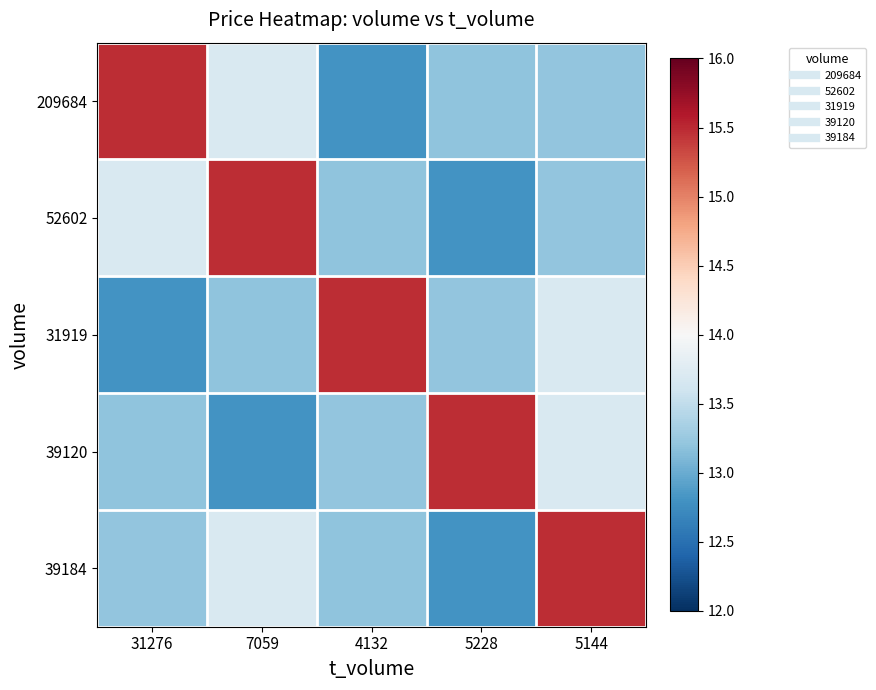

Reading left to right, extract all data points from this chart.

209684: 31276=15.5	7059=13.7	4132=12.8	5228=13.2	5144=13.2
52602: 31276=13.7	7059=15.5	4132=13.2	5228=12.8	5144=13.2
31919: 31276=12.8	7059=13.2	4132=15.5	5228=13.2	5144=13.7
39120: 31276=13.2	7059=12.8	4132=13.2	5228=15.5	5144=13.7
39184: 31276=13.2	7059=13.7	4132=13.2	5228=12.8	5144=15.5